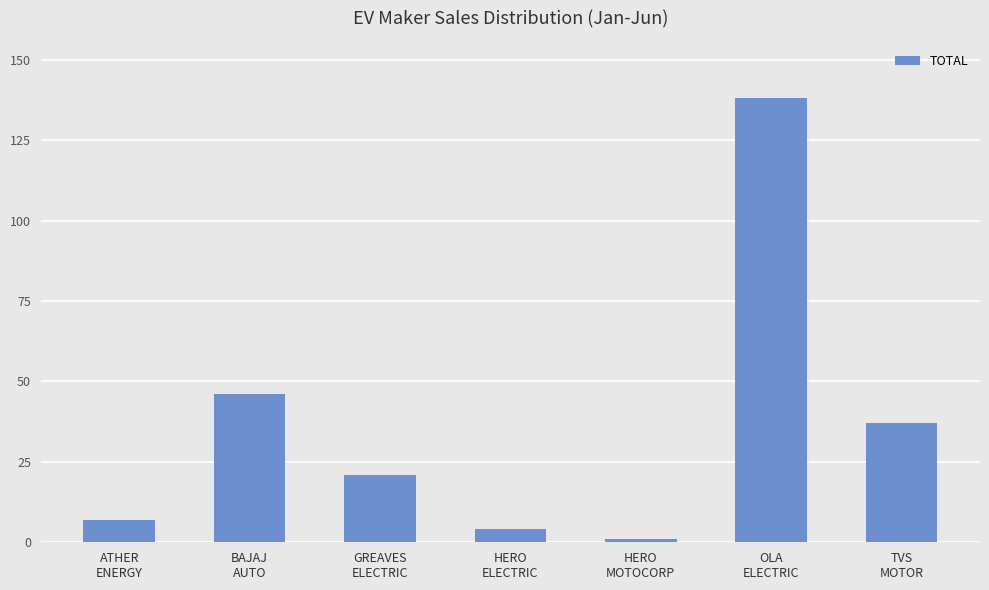

What is the minimum value shown in the chart?

1